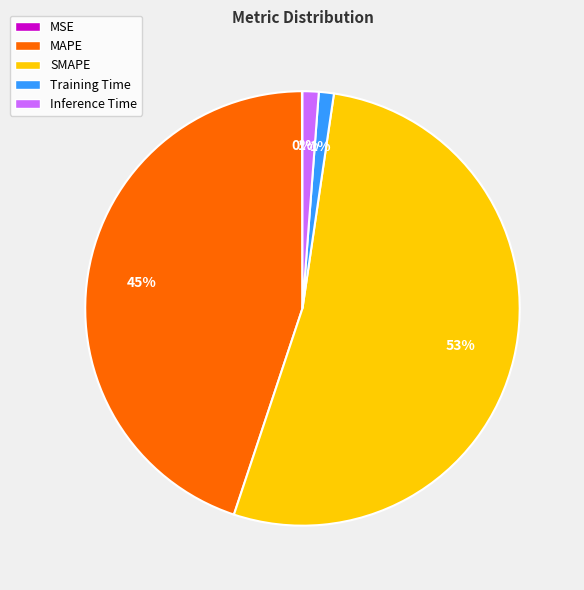

Is the sum of SMAPE and Inference Time greater than half?

Yes